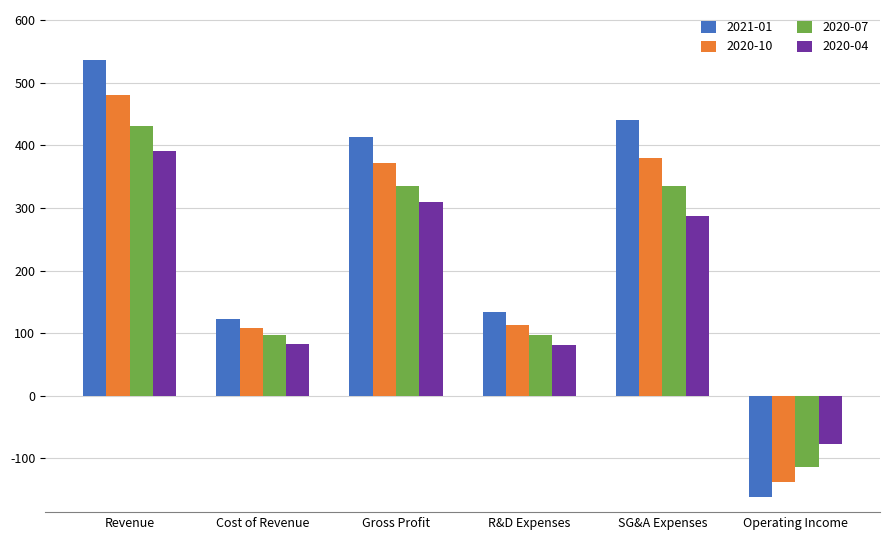

What is the difference between the 2020-07 values at SG&A Expenses and Operating Income?

448.4